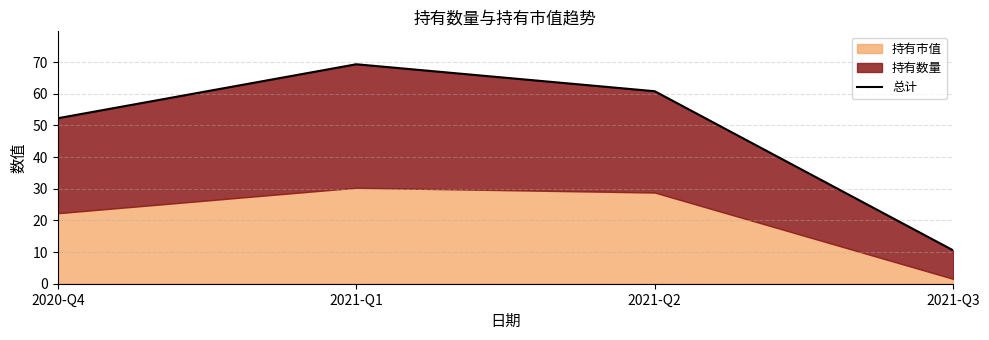

List the labels in order of value, smallest first.

2021-Q3, 2020-Q4, 2021-Q2, 2021-Q1